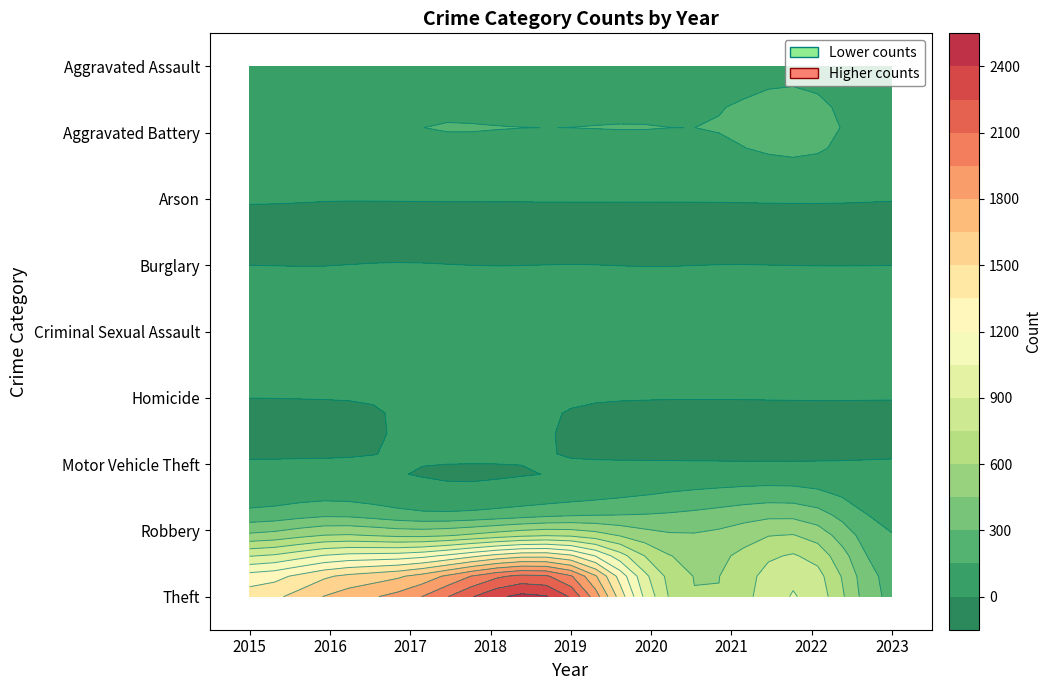

What is the difference between the maximum and minimum values in the Theft series?

2088